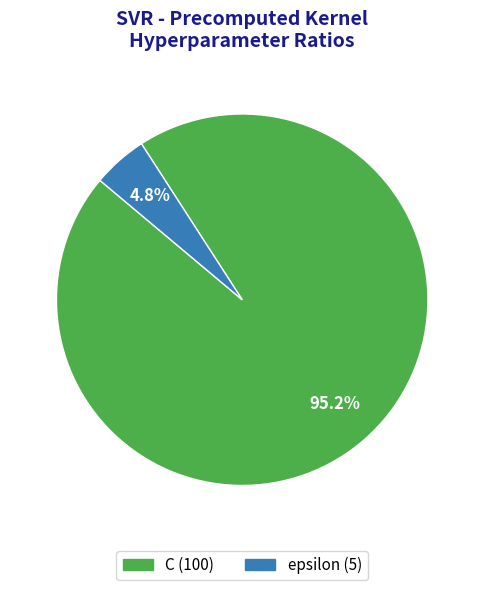

Between C and epsilon, which is larger?

C